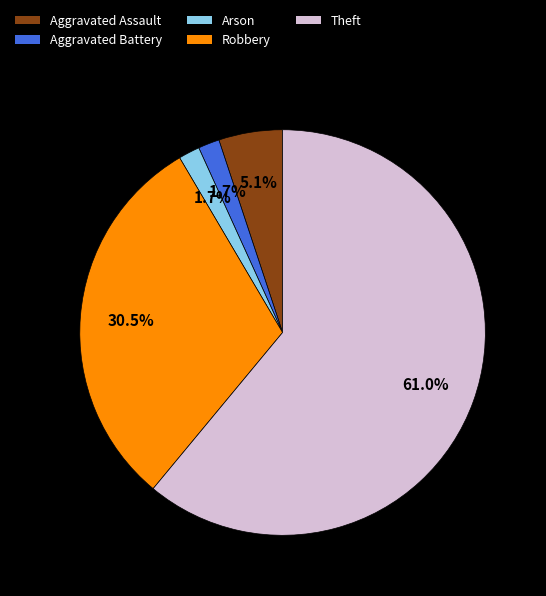

To the nearest percent, what percentage of the pie is Aggravated Battery?

2%